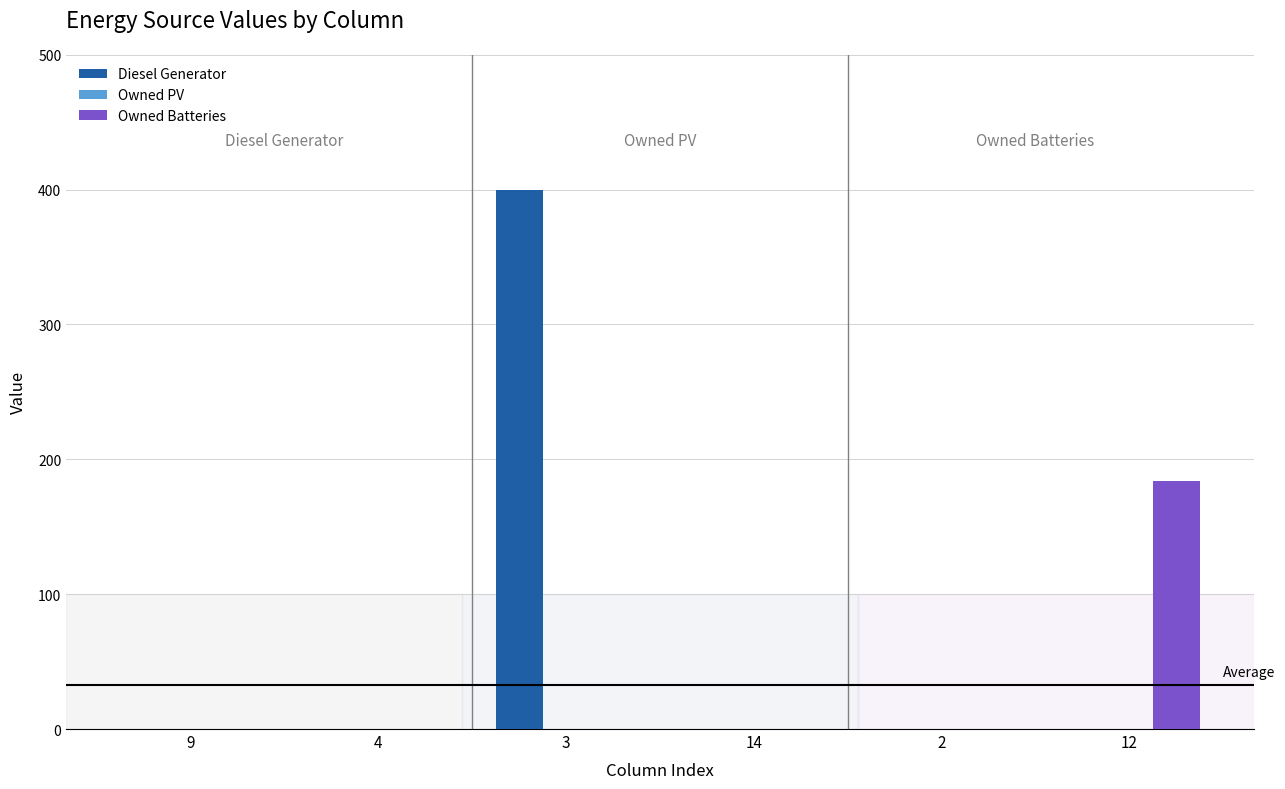

True or false: Owned Batteries has a value of 93 at 14.

False